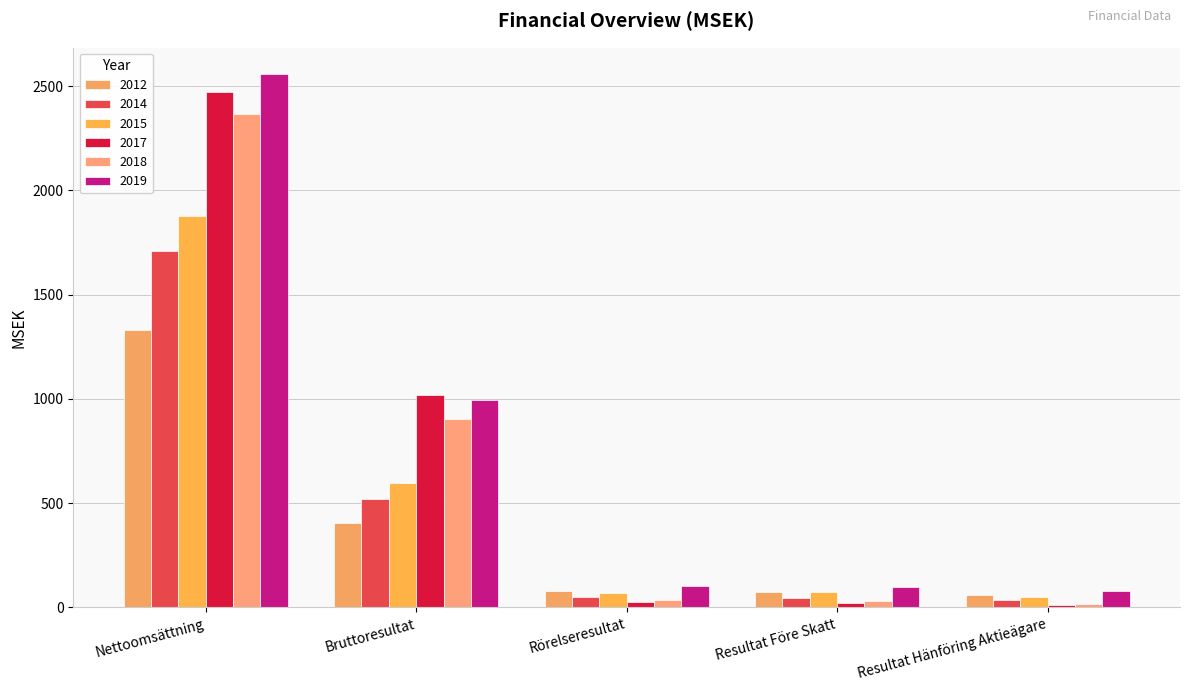

Which has a higher value, Resultat Hänföring Aktieägare or Resultat Före Skatt?

Resultat Före Skatt